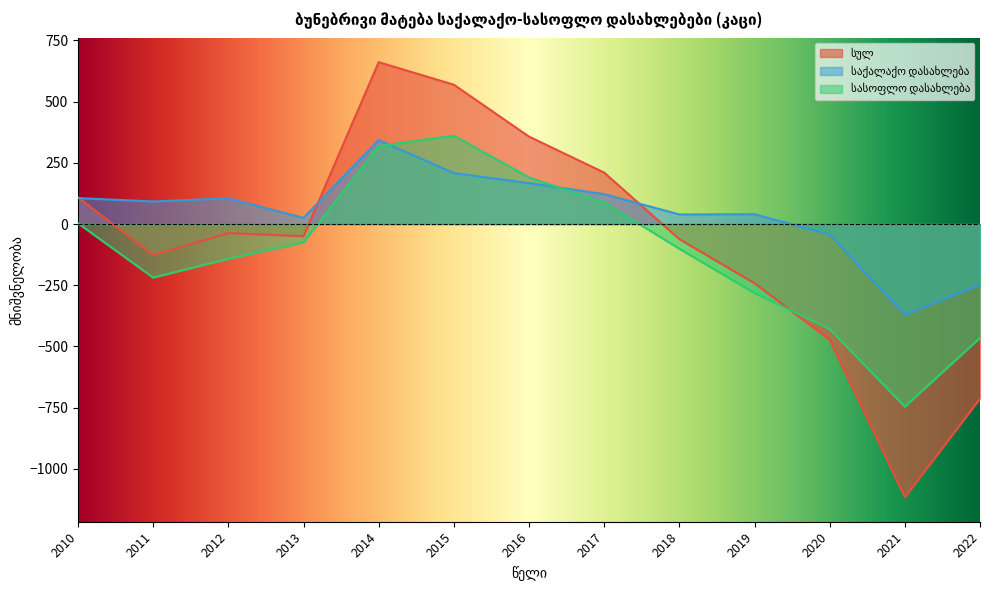

At which label is სასოფლო დასახლება closest to -192?

2011